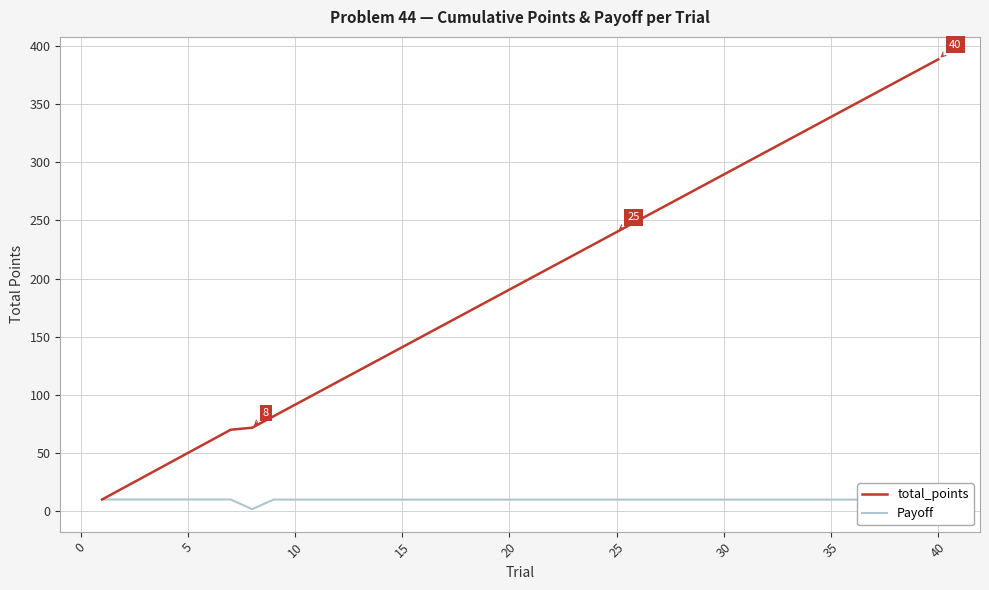

True or false: total_points has more than 1 interior local peaks.

False